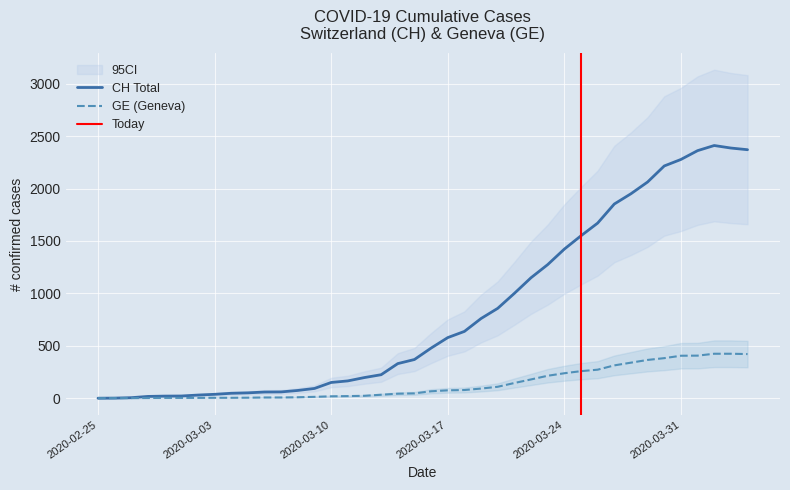

Is it true that GE equals 6 at 2020-03-10?

False